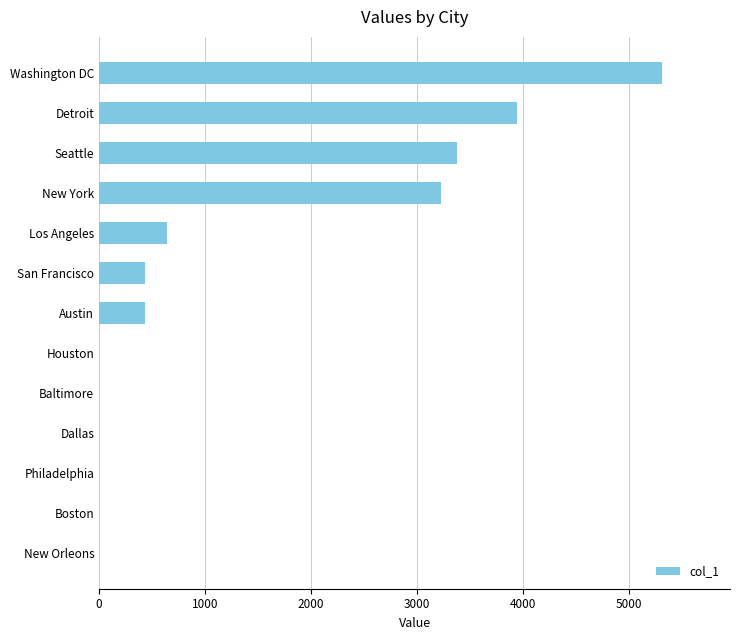

Which has a higher value, San Francisco or Boston?

San Francisco